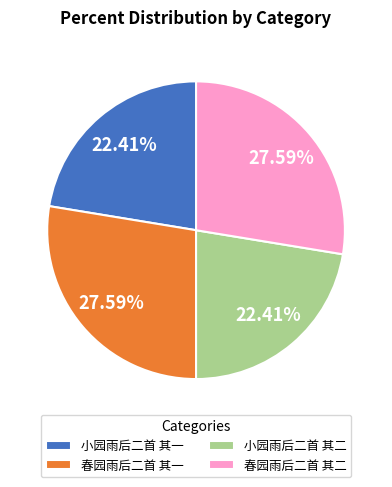

What is the ratio of the value at 小园雨后二首 其二 to the value at 小园雨后二首 其一?

1.0